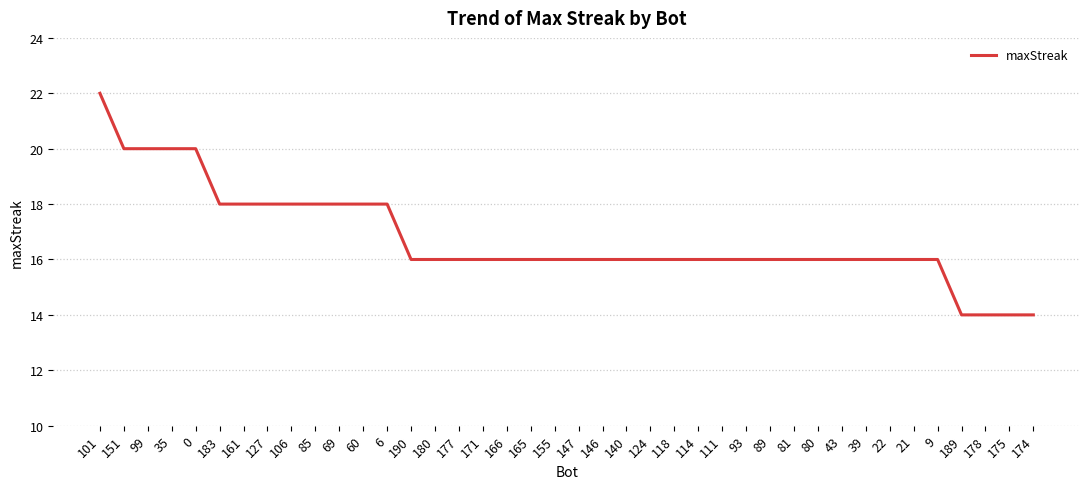

Count the number of data series in this chart.

1